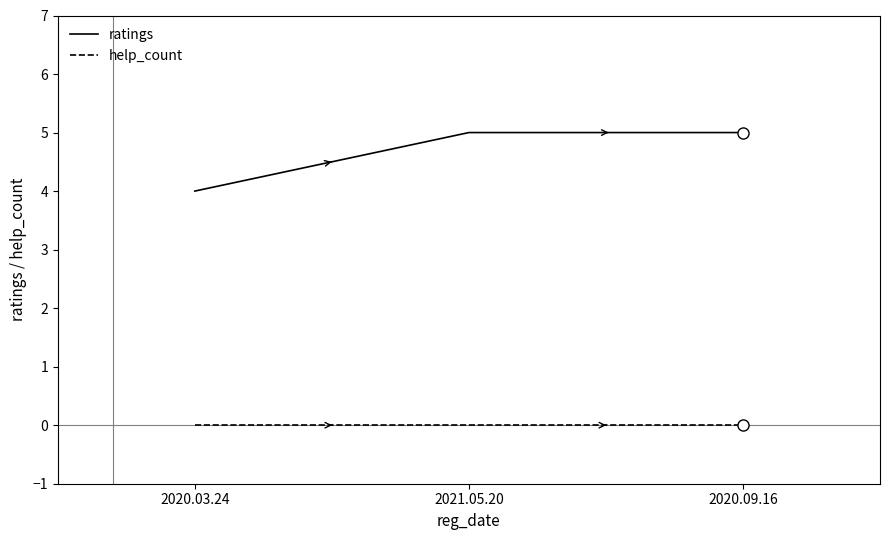

Is this an area chart (filled region under the line)?

No